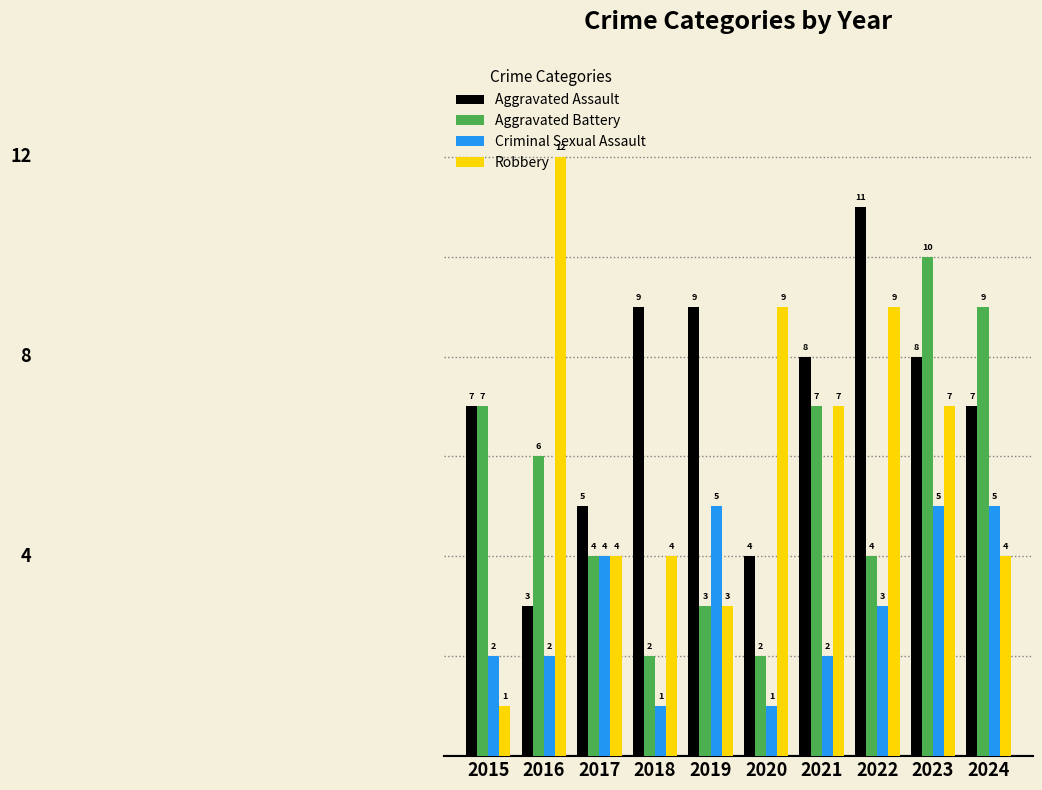

What is the value of the Criminal Sexual Assault bar at the 10th from the left?

5